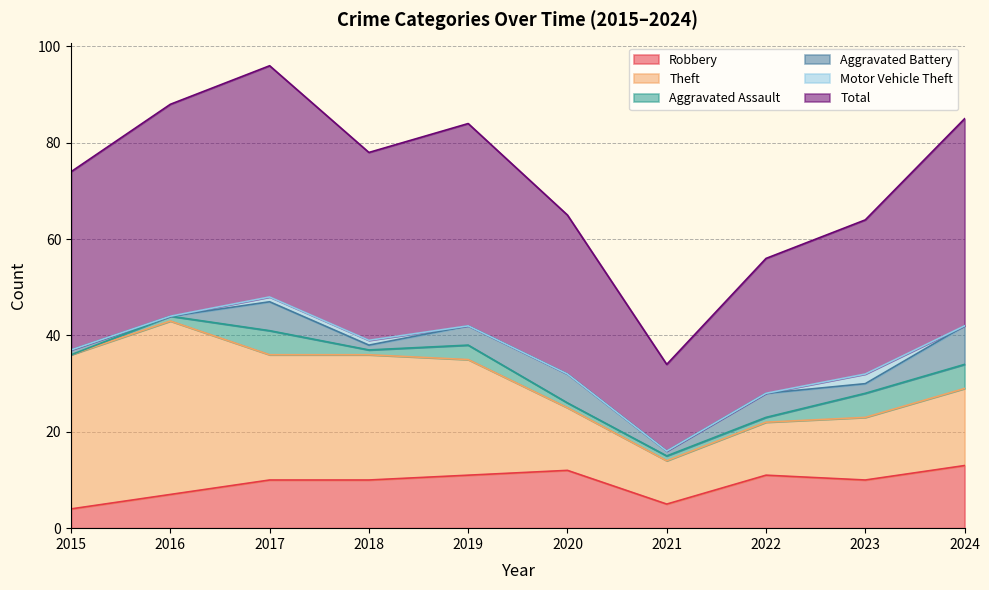

What is the sum of the Aggravated Assault values at 2024 and 2023?

10